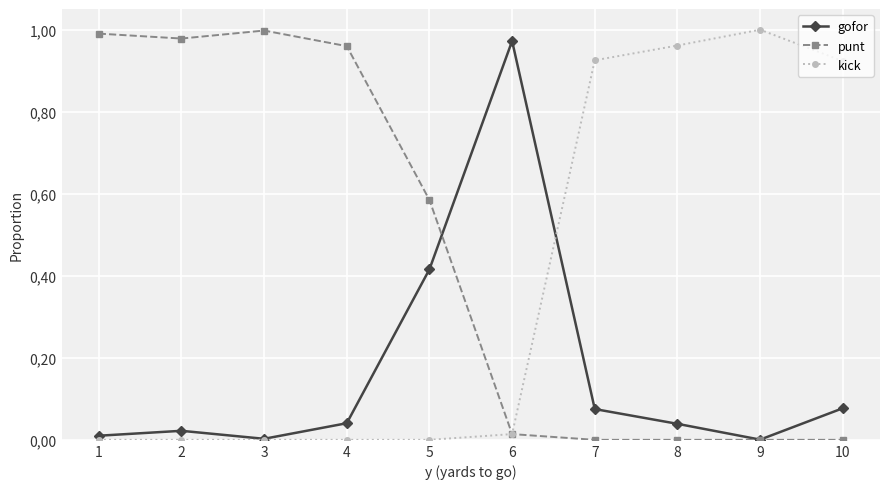

What is the spread (max minus min) of values at 9?

1.0